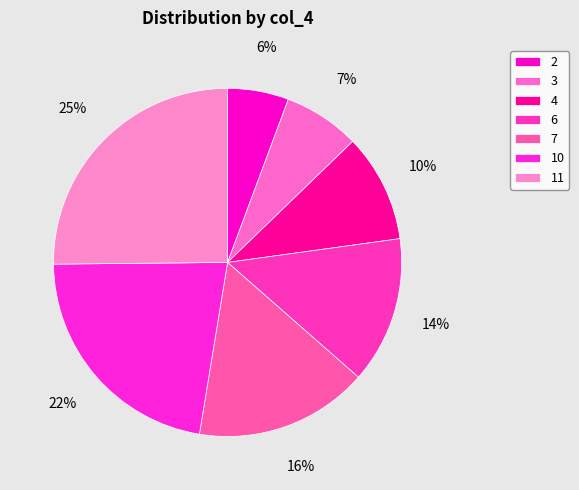

To the nearest percent, what percentage of the pie is 11?

25%